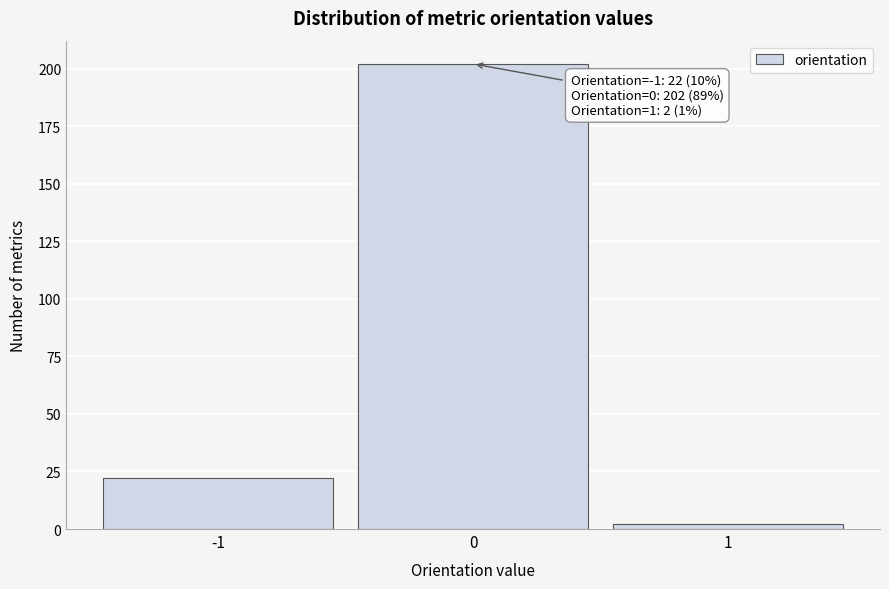

Reading left to right, transcribe all the data shown in this chart.

-1=22	0=202	1=2